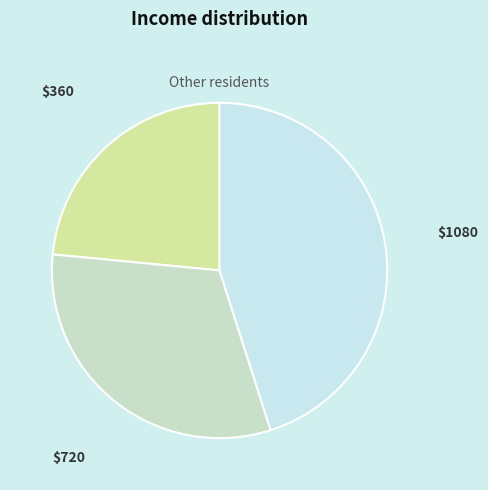

Is there any slice that represents more than half of the pie?

No